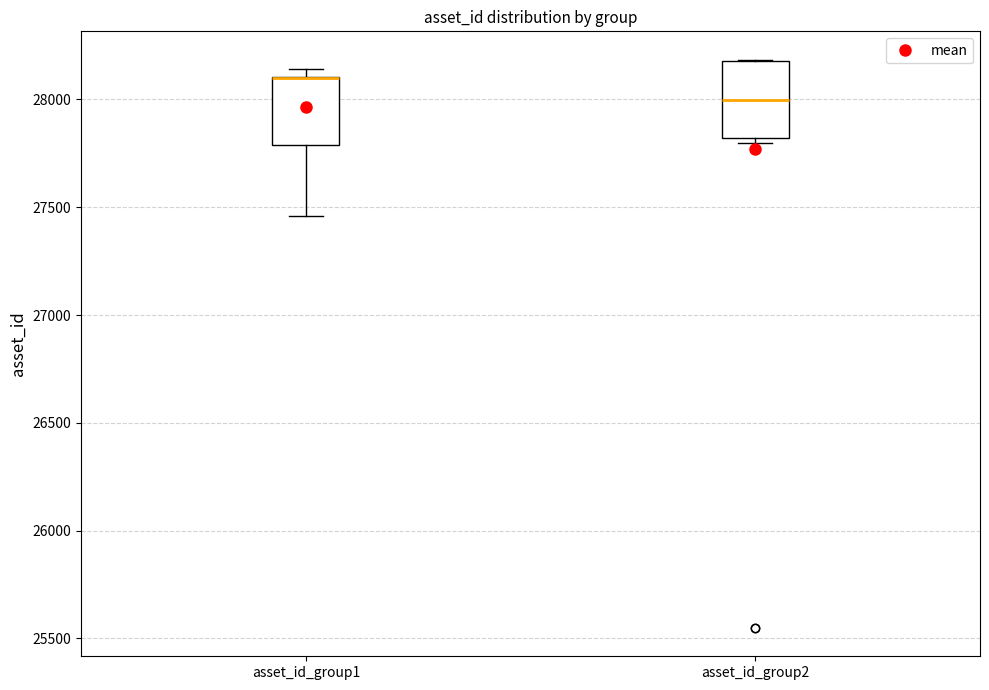

Reading left to right, read every box against the y-axis: the position of its median line, the range the box covers, and the ends of its whiskers. The values are not printed on the chart, so give them approximately, as read against the axis.

asset_id_group1: median 28100 (drawn on the box's upper edge), box 27800 to 28100, whiskers 27450 to 28150
asset_id_group2: median 28000, box 27800 to 28200, whiskers 27800 (just below the box's lower edge) to 28200